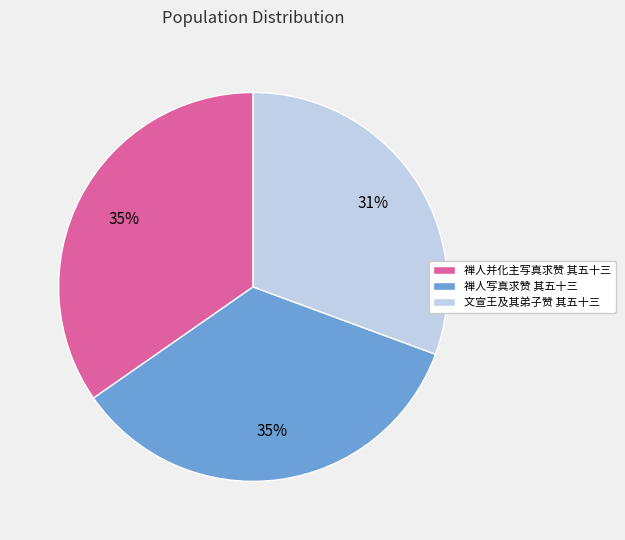

To the nearest percent, what portion does 禅人并化主写真求赞 其五十三 represent?

35%